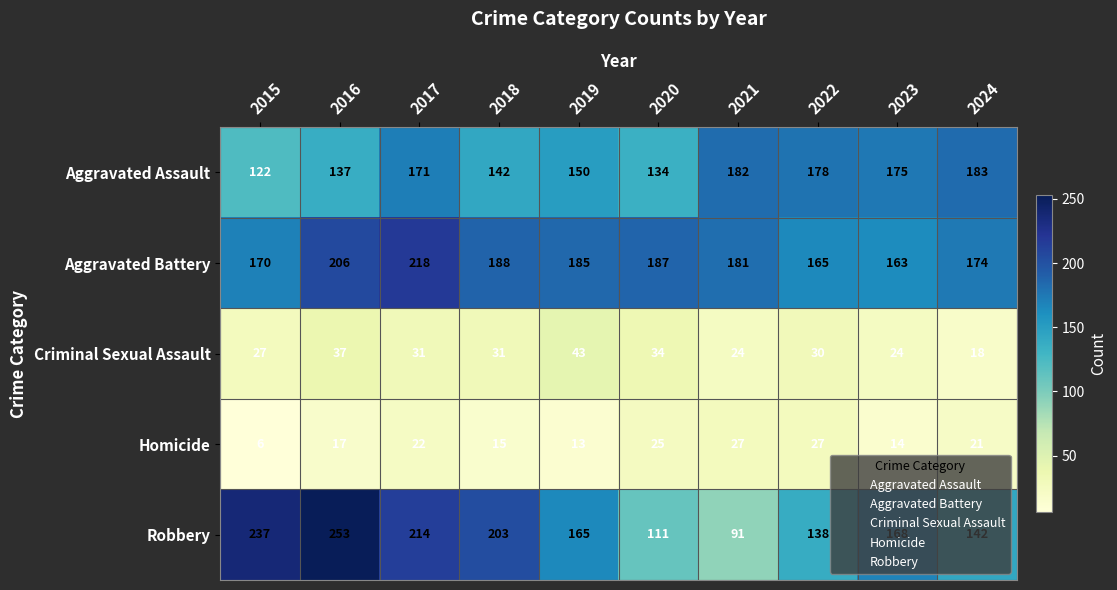

Which series has the largest total across all categories?

Aggravated Battery